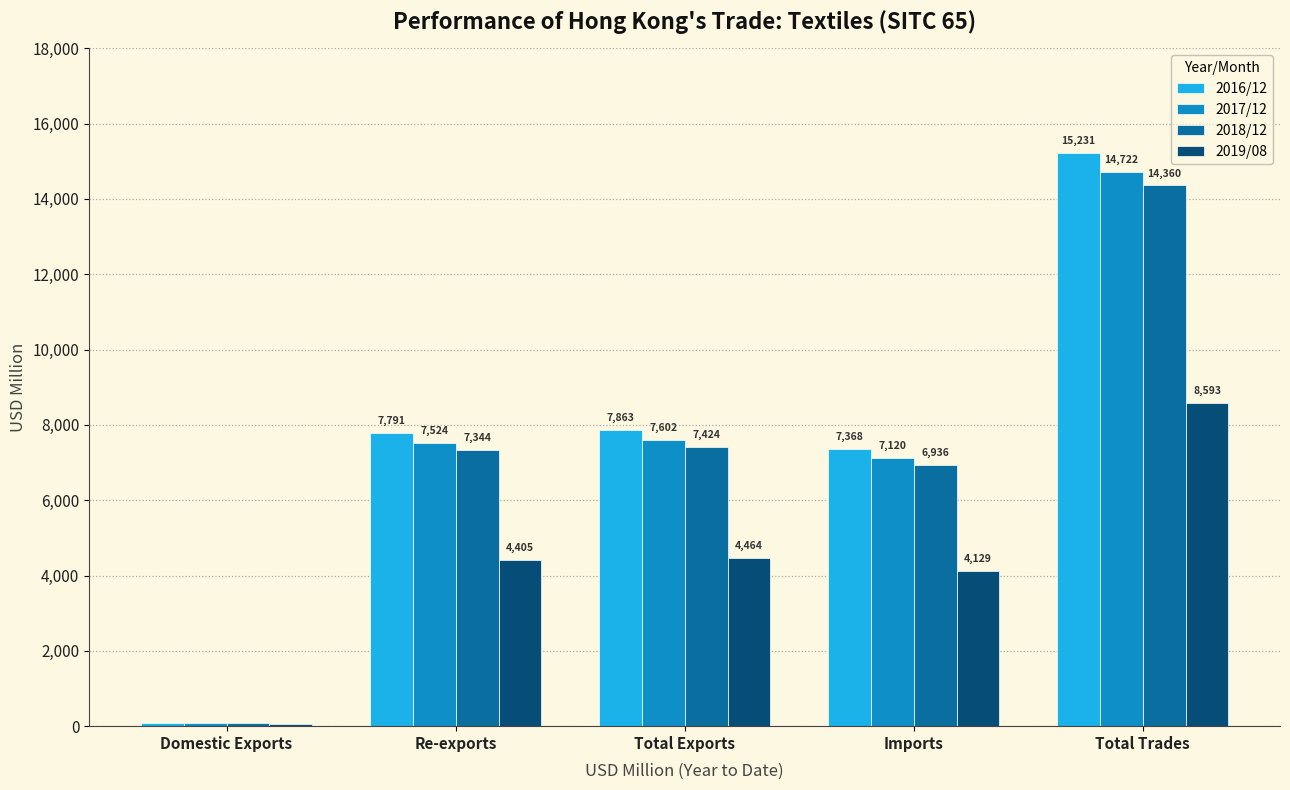

List the labels in order of 2017/12 value, smallest first.

Domestic Exports, Imports, Re-exports, Total Exports, Total Trades